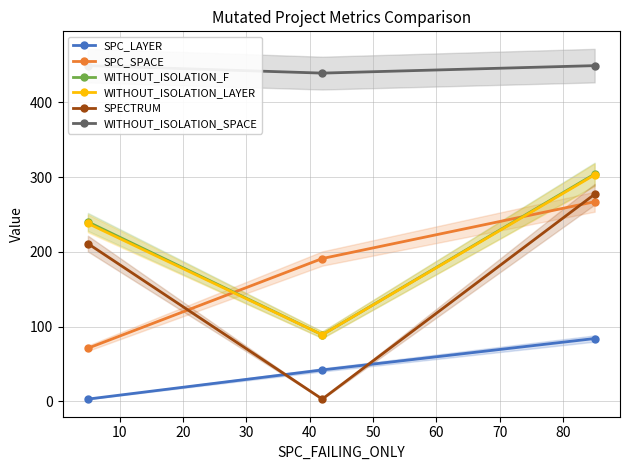

What is the average value of the SPC_SPACE series?

176